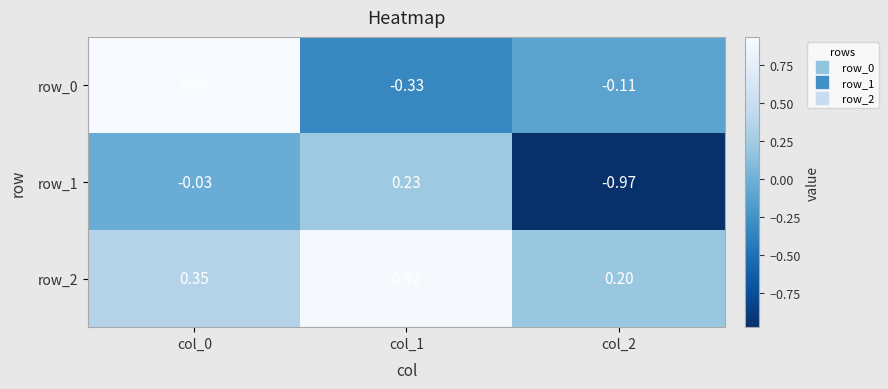

What is the sum of the row_2 values at col_1 and col_2?

1.1